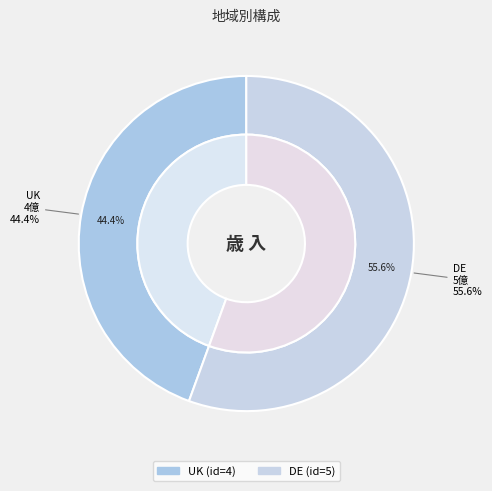

To the nearest percent, what portion does UK represent?

44%